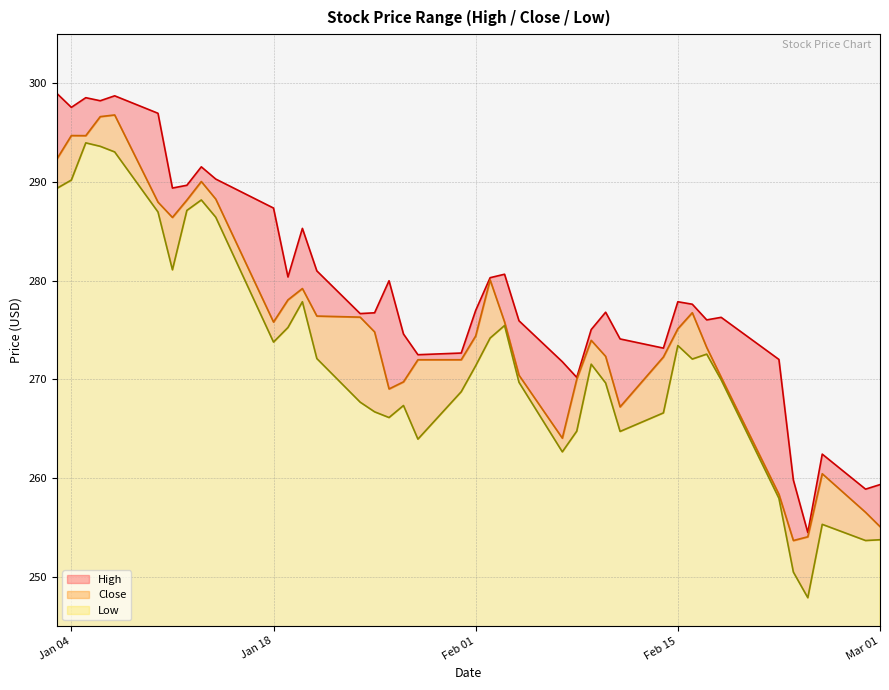

What is the value of the High point at the 14th from the left?

281.0